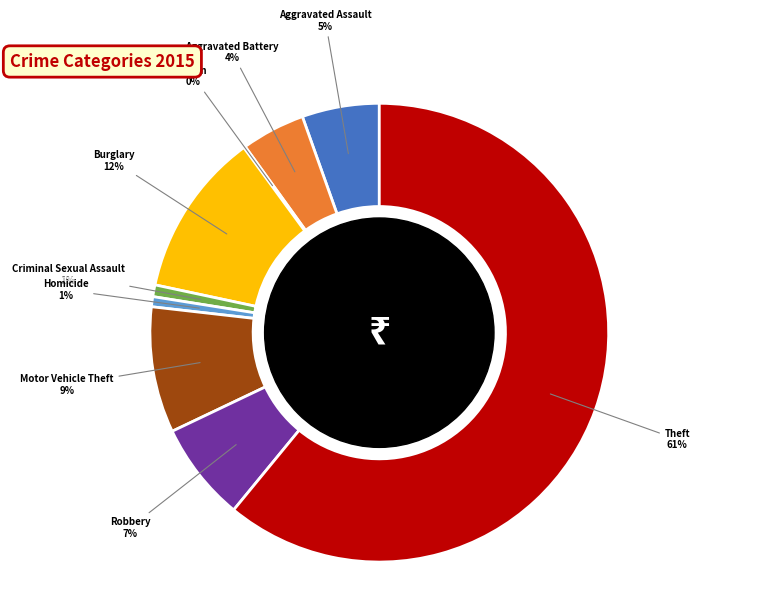

Is there any slice that represents more than half of the pie?

Yes